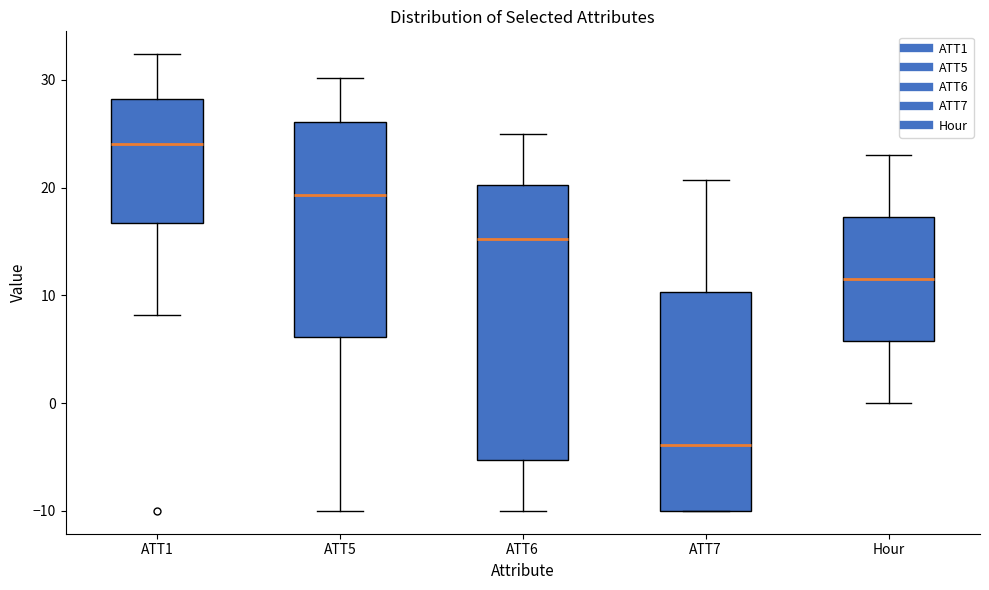

Where is the upper edge of the box for ATT6 on the y-axis? The values are not printed on the chart, so give them approximately, as read against the axis.

20